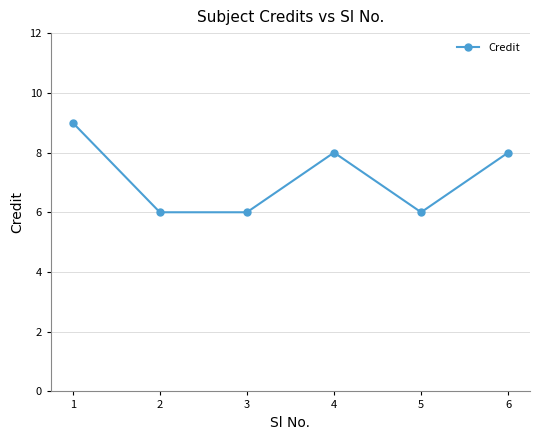

What is the sum of the values at 5 and 1?

15